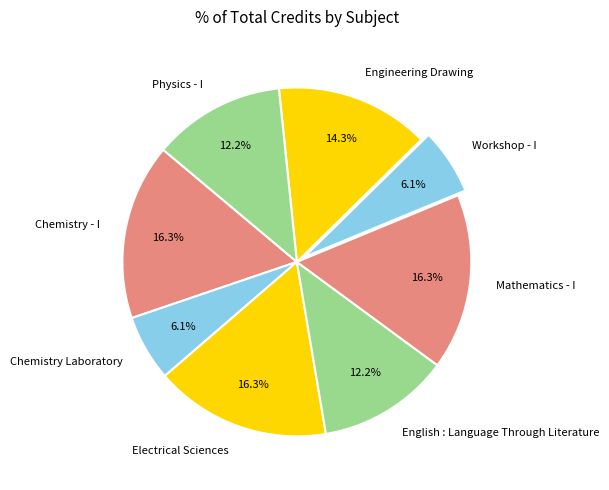

Is there any slice that represents more than half of the pie?

No